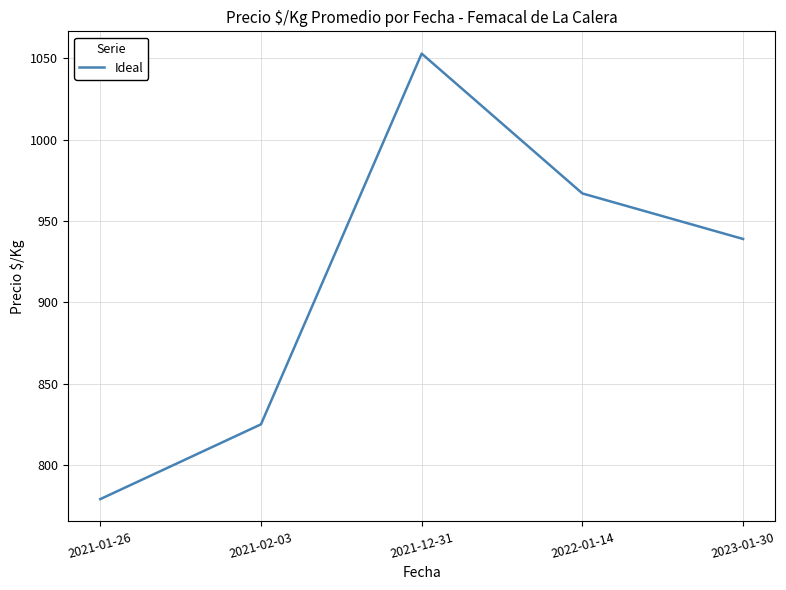

Read the value at 2021-02-03.

825